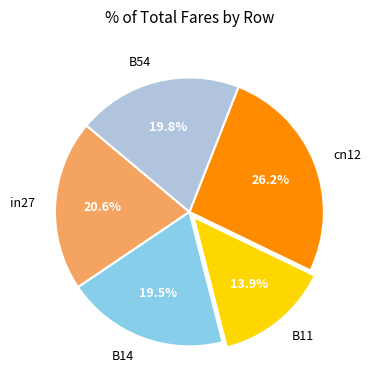

Is it true that in27 is 21% of the pie?

True